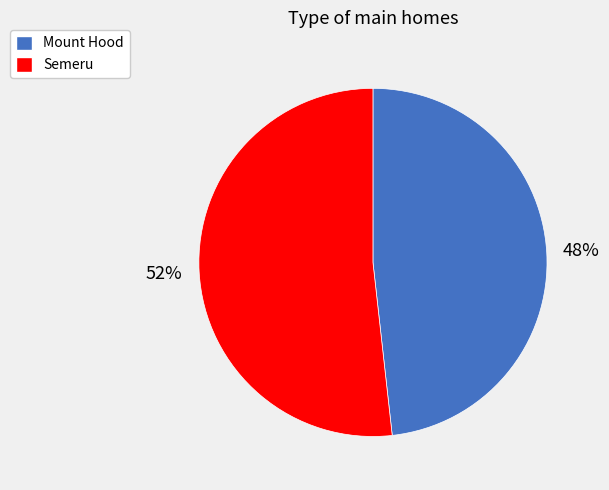

Count the number of slices in the pie.

2